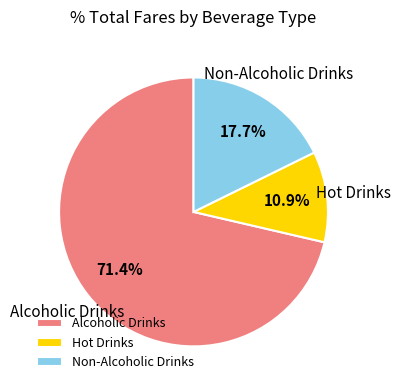

Which category has the biggest portion of the pie?

Alcoholic Drinks